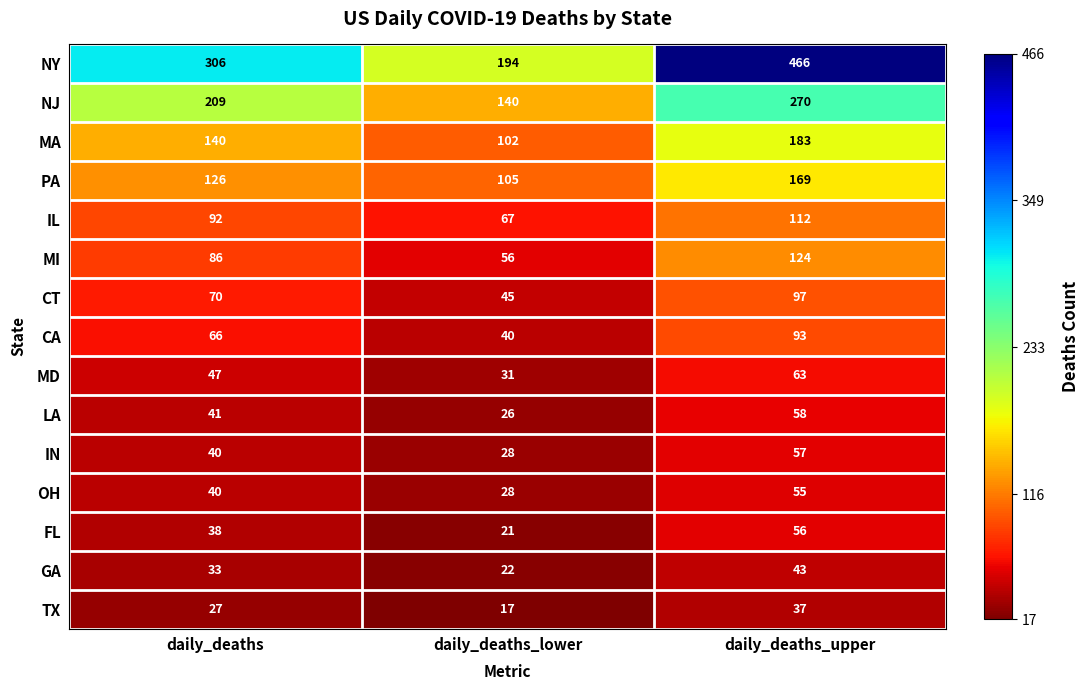

At how many categories does at least one series exceed 34?

3